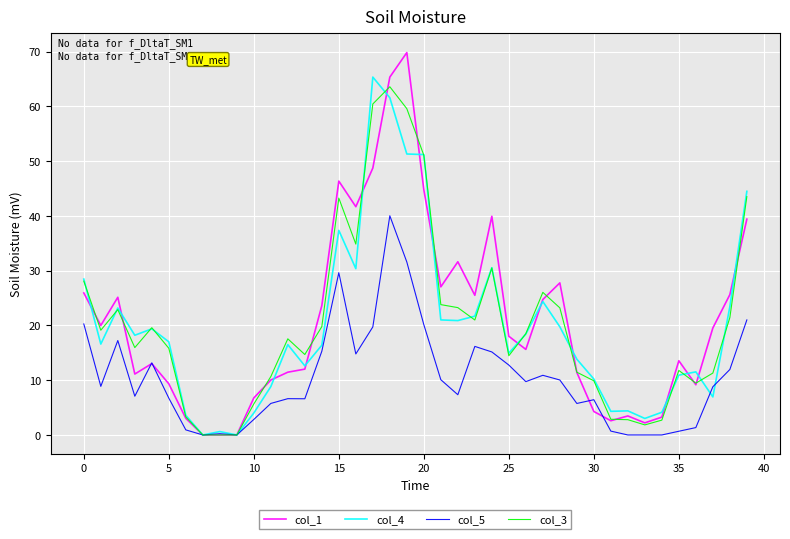

What is the maximum value shown in the chart?

69.8